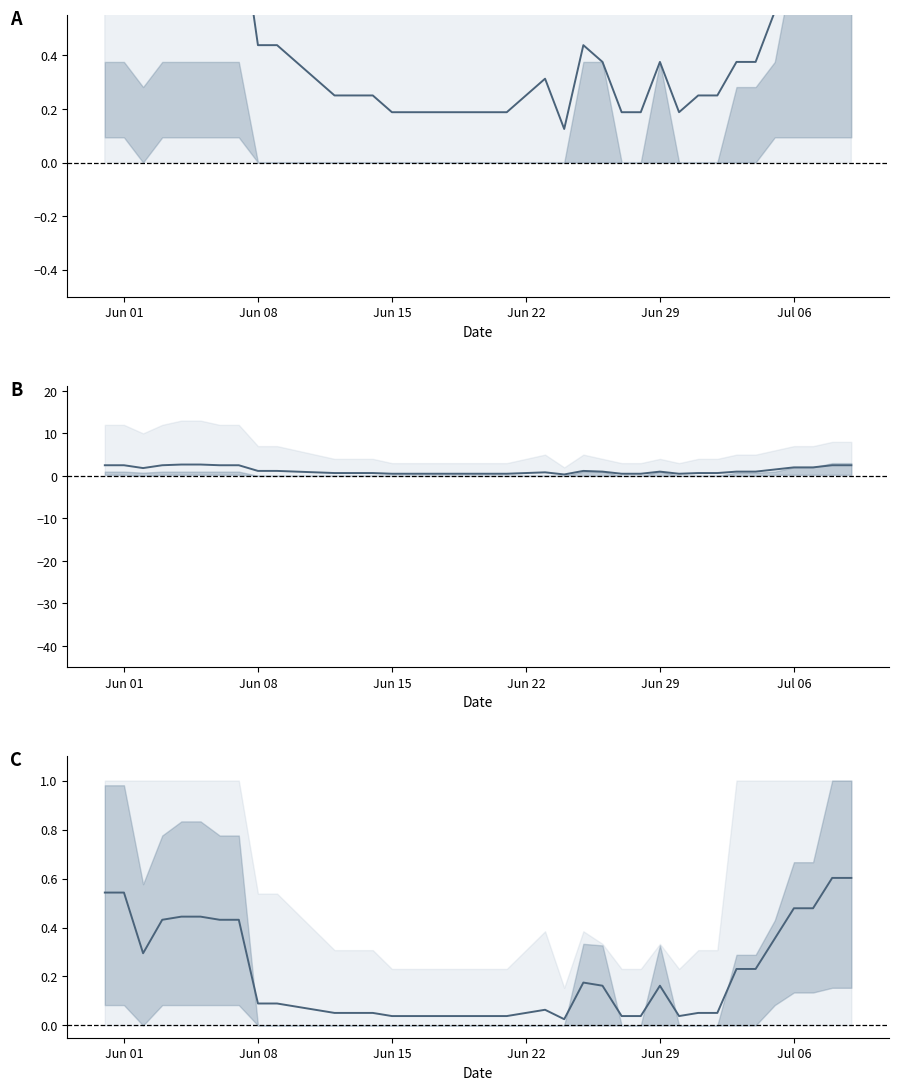

True or false: CH (normalised) has more than 0 interior local peaks.

True